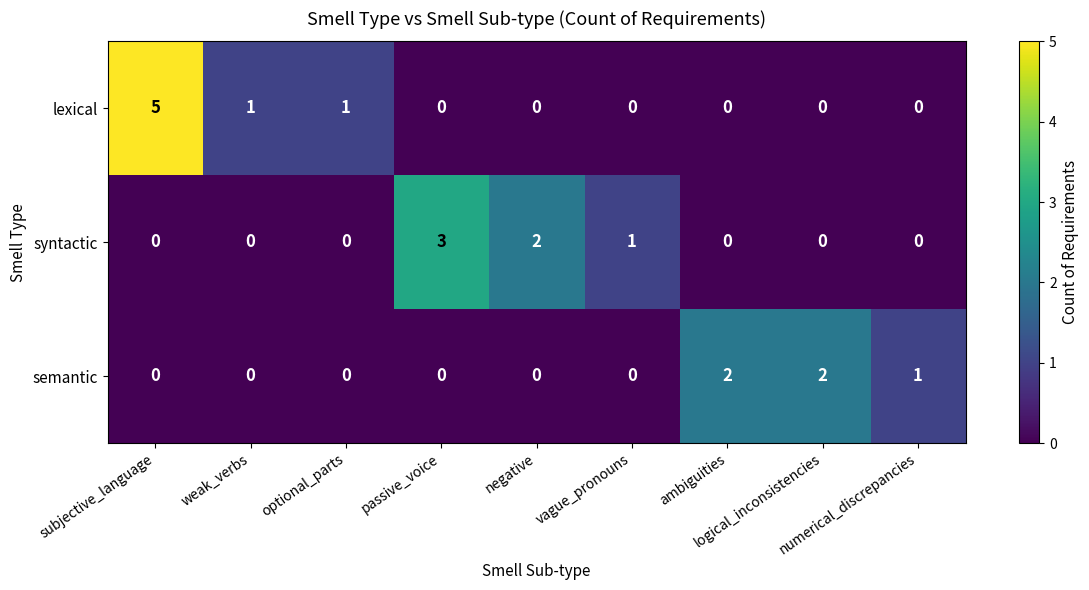

What is the total value across all series at subjective_language?

5